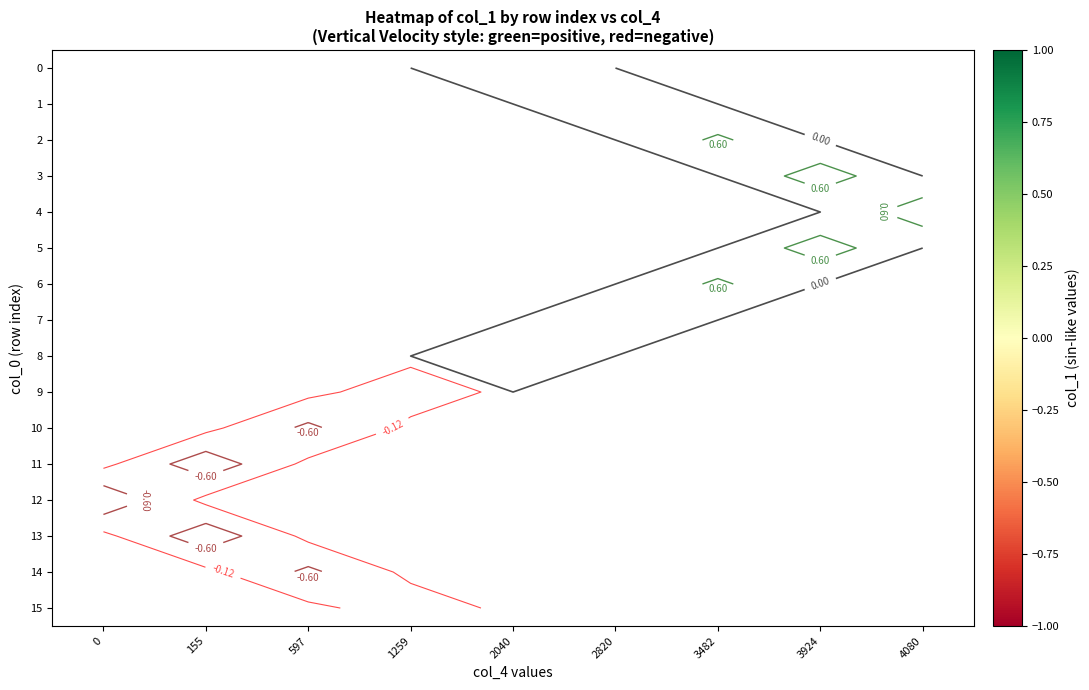

At 2820, list the series in order from smallest to largest.

0, 1, 2, 3, 4, 5, 6, 7, 8, 9, 10, 11, 12, 13, 14, 15